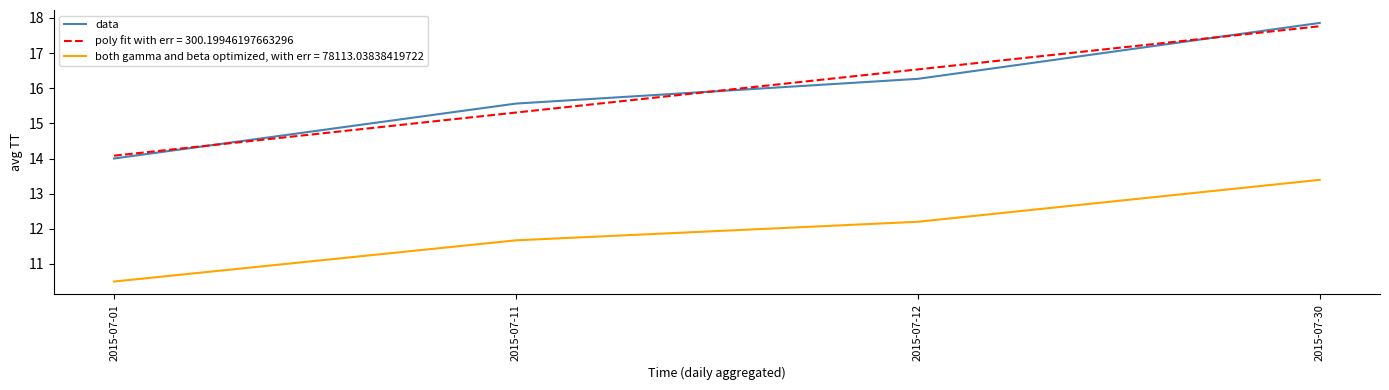

True or false: data and both gamma and beta optimized, with err = 78113.03838419722 intersect in this chart.

False